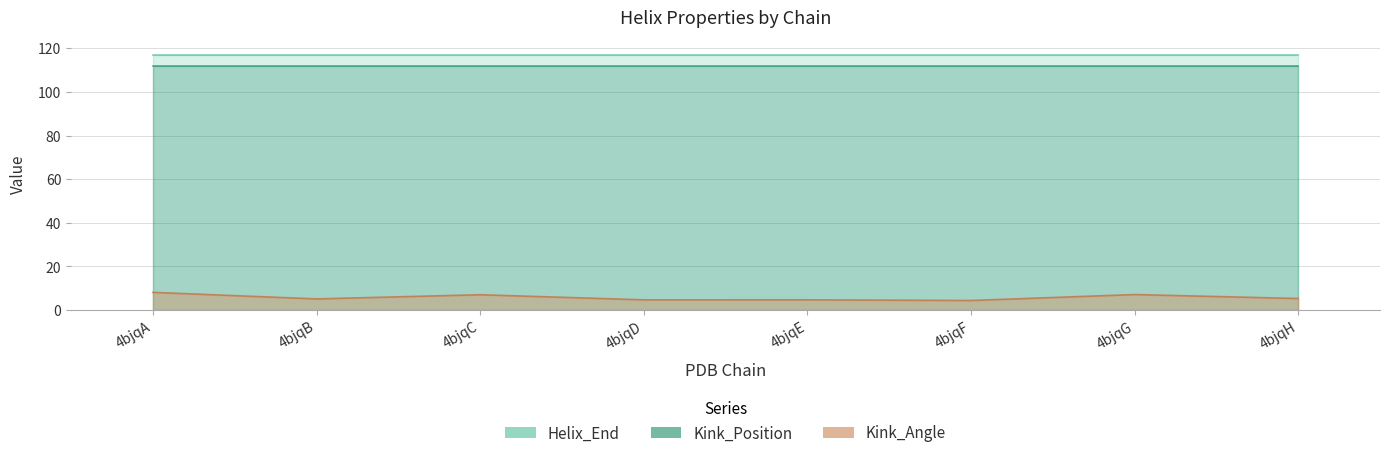

What is the highest value of the Helix_End series?

117.0